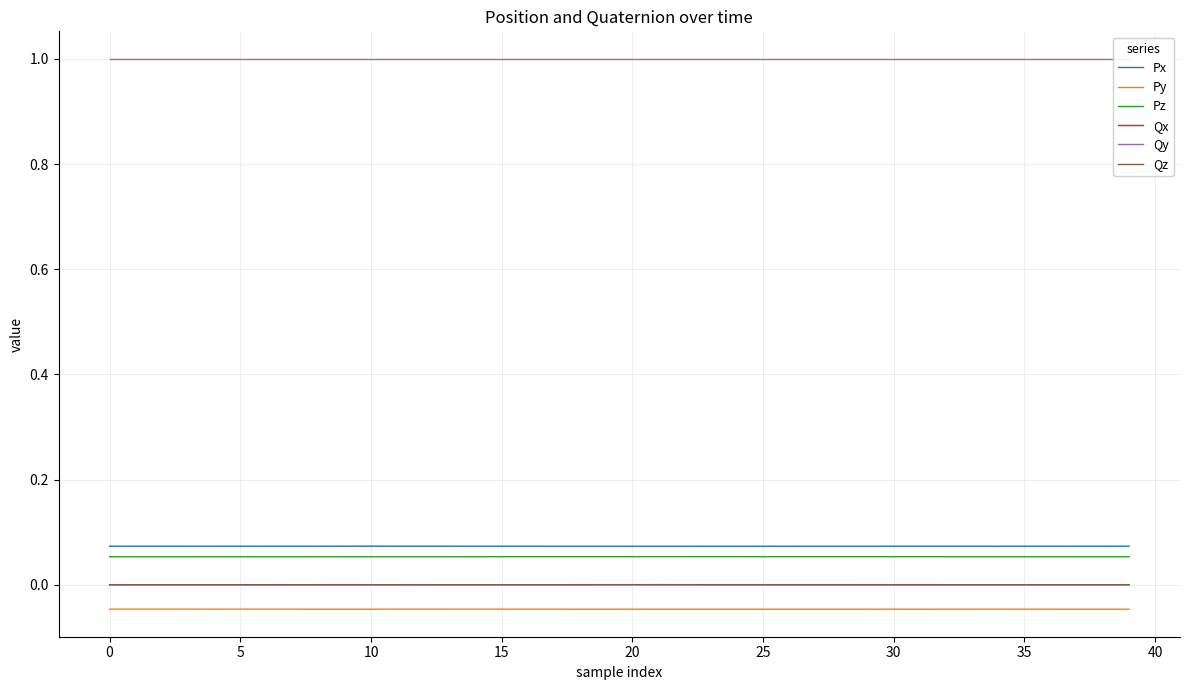

True or false: Pz has more than 2 points higher than both neighbors.

True